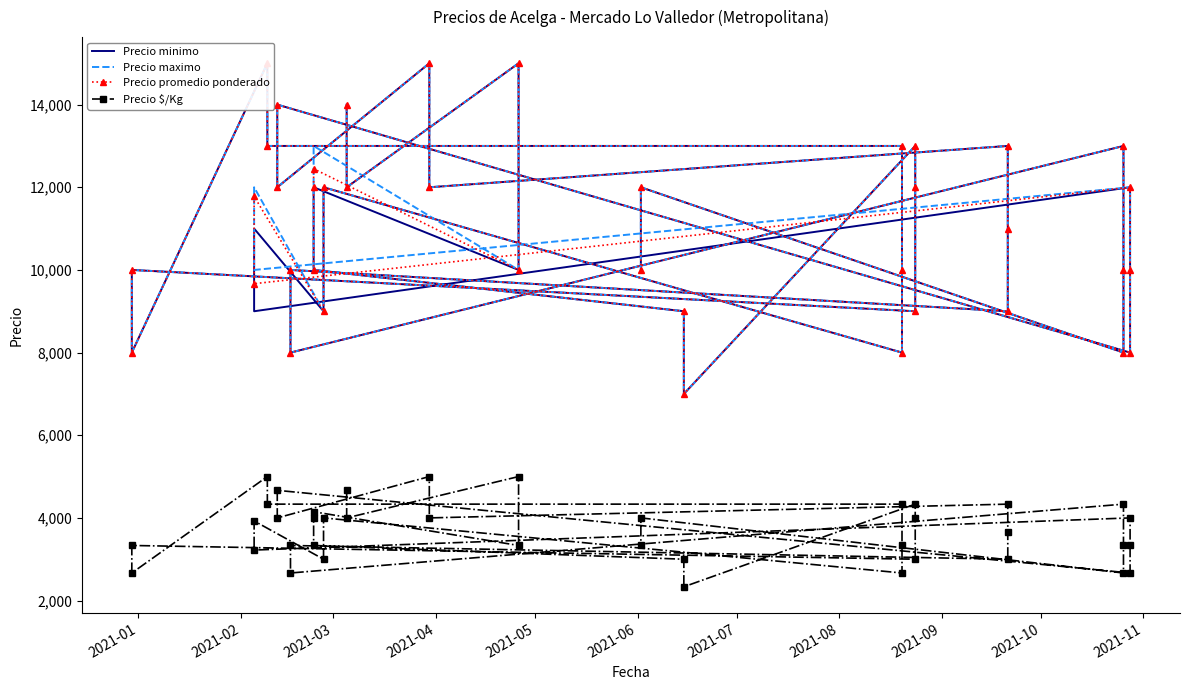

What is the lowest value of the Precio minimo series?

7000